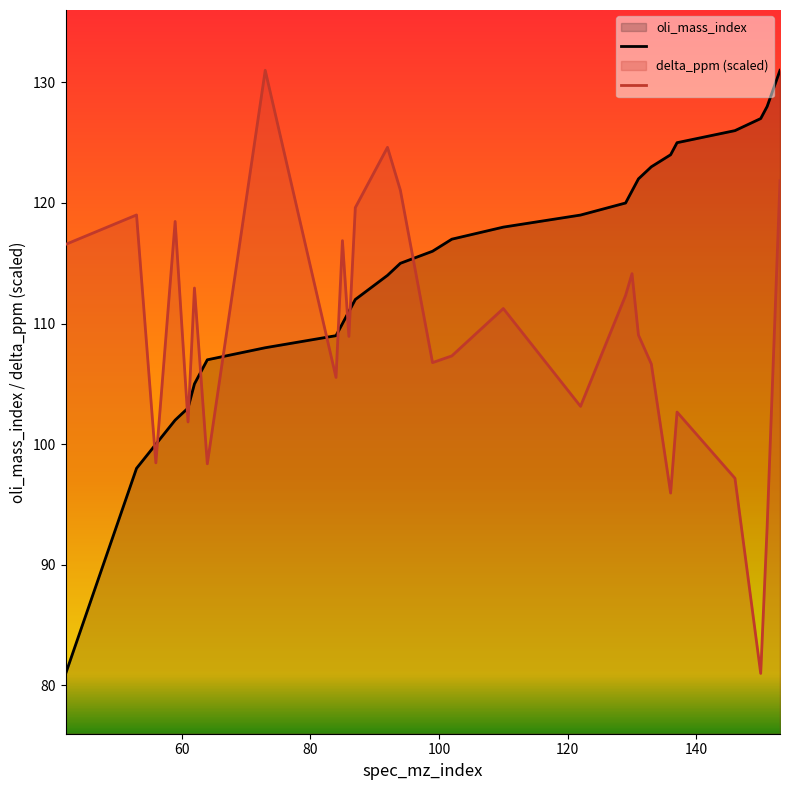

Which series changed the most between 92 and 136?

delta_ppm